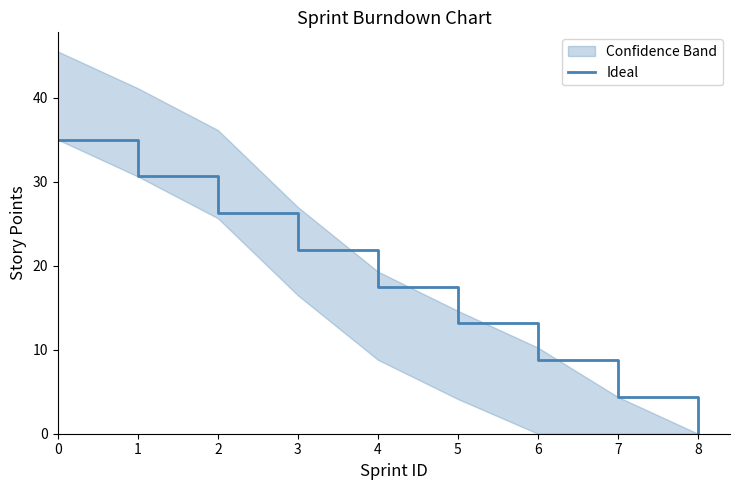

Approximately how many times larger is the value at 2 compared to 0?

0.8